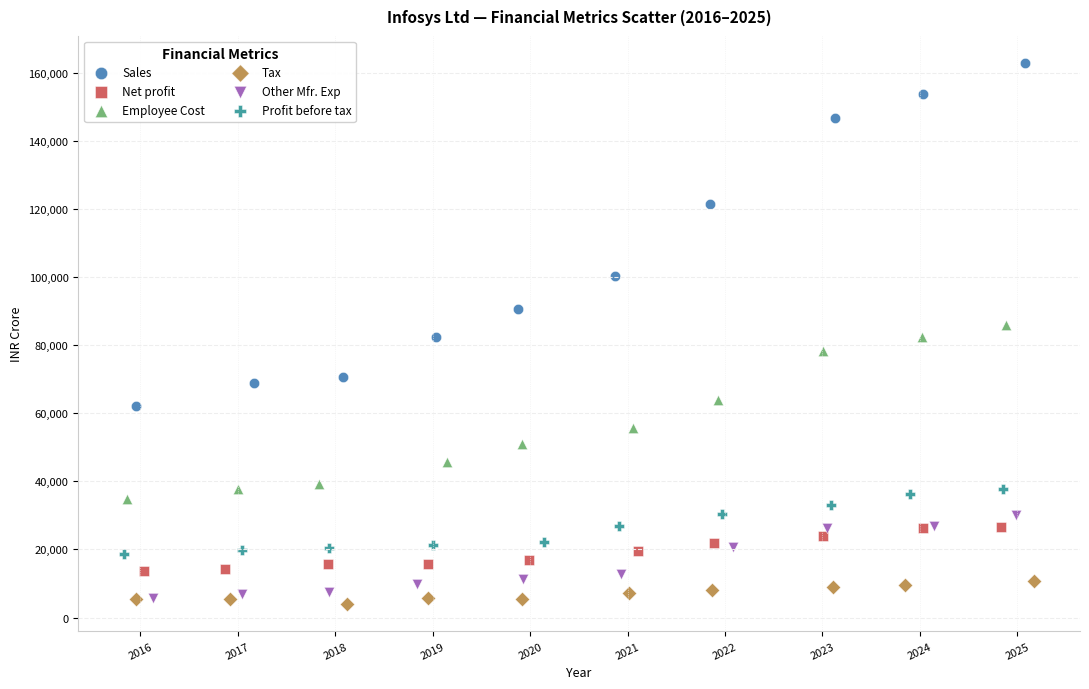

Which series contains the highest Y value?

Sales